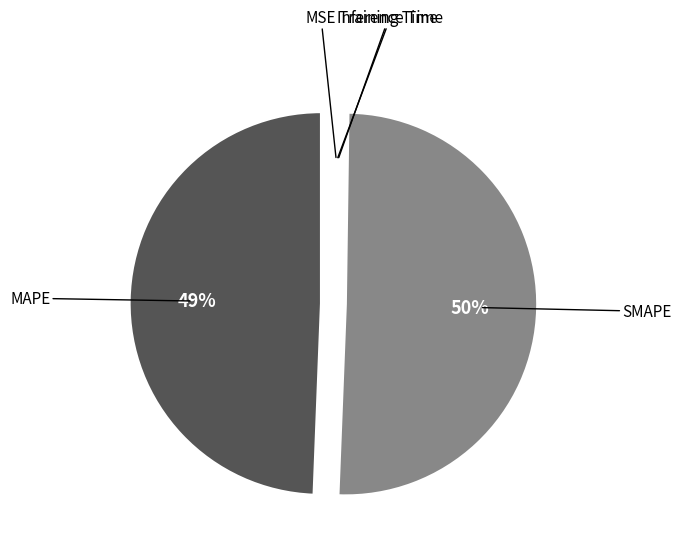

Does any single category account for the majority?

Yes